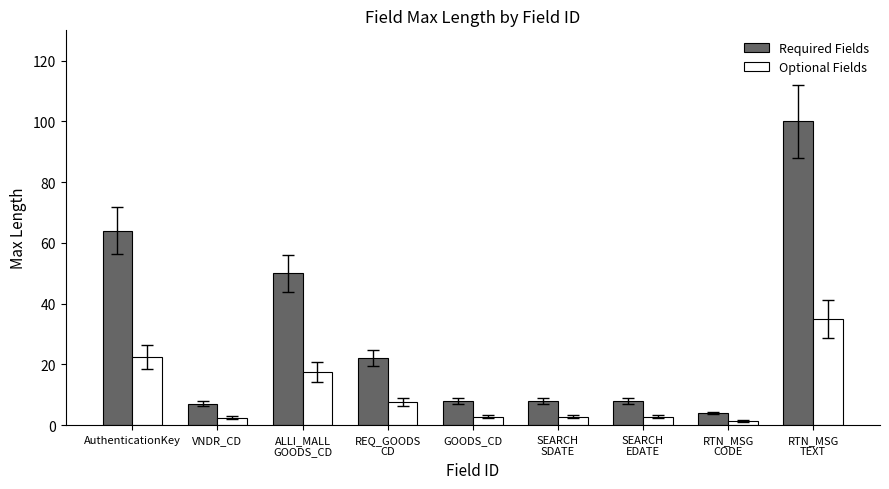

What are all the series names shown in the legend?

Required Fields, Optional Fields